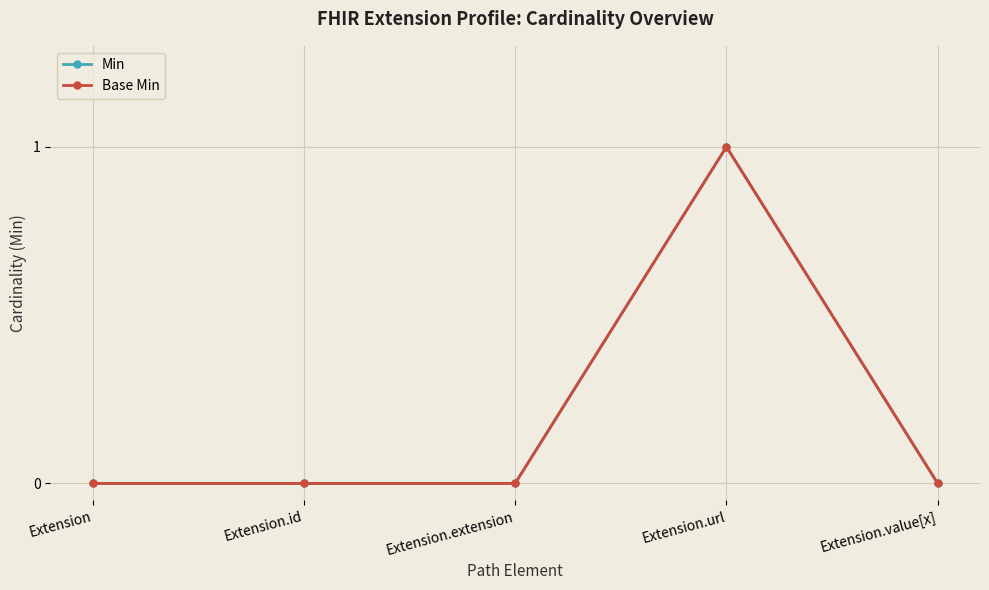

At which label is Base Min closest to 0?

Extension